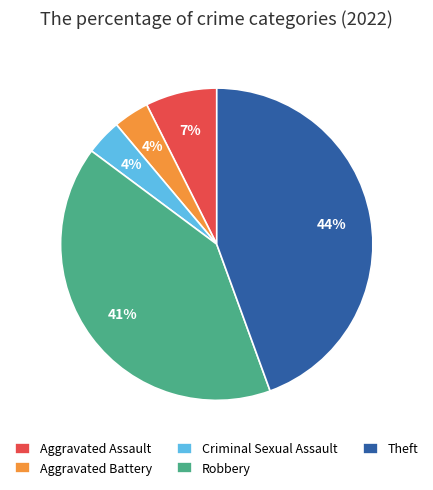

To the nearest percent, what is the average slice percentage?

20%